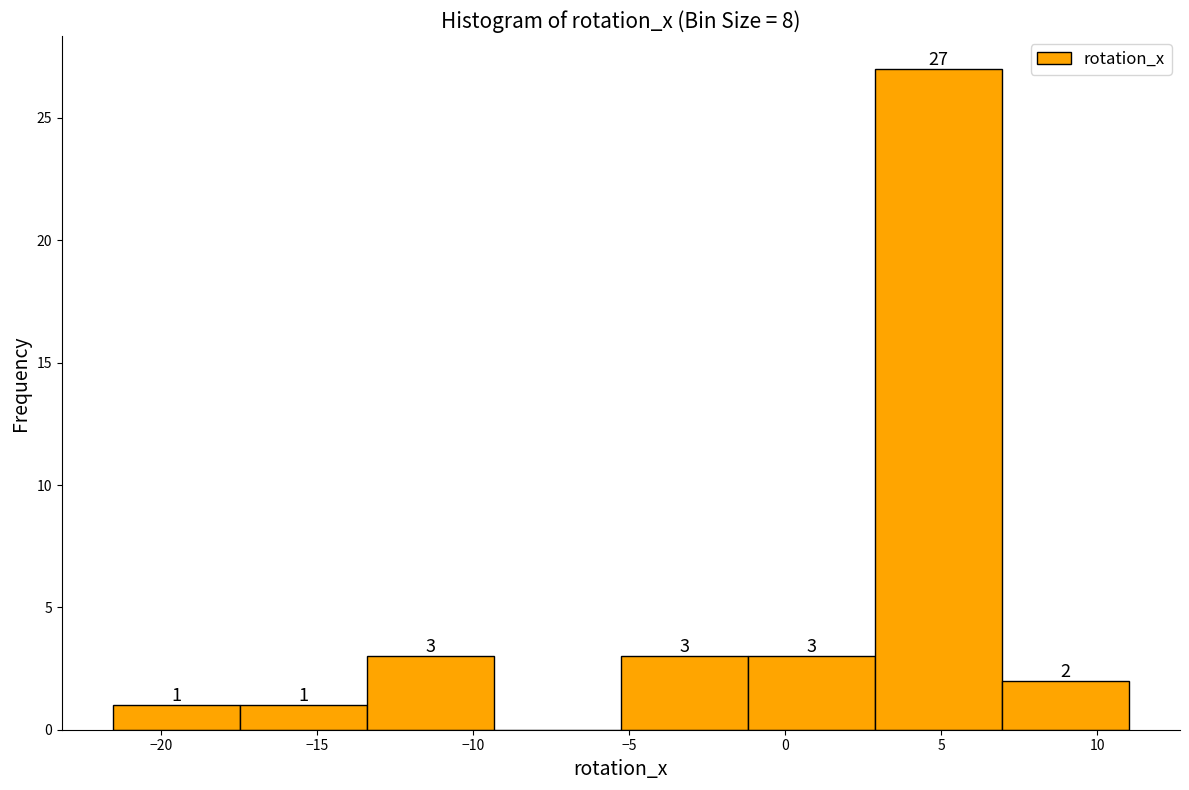

Over which range of the x-axis is the bar tallest?

3.0 to 7.0